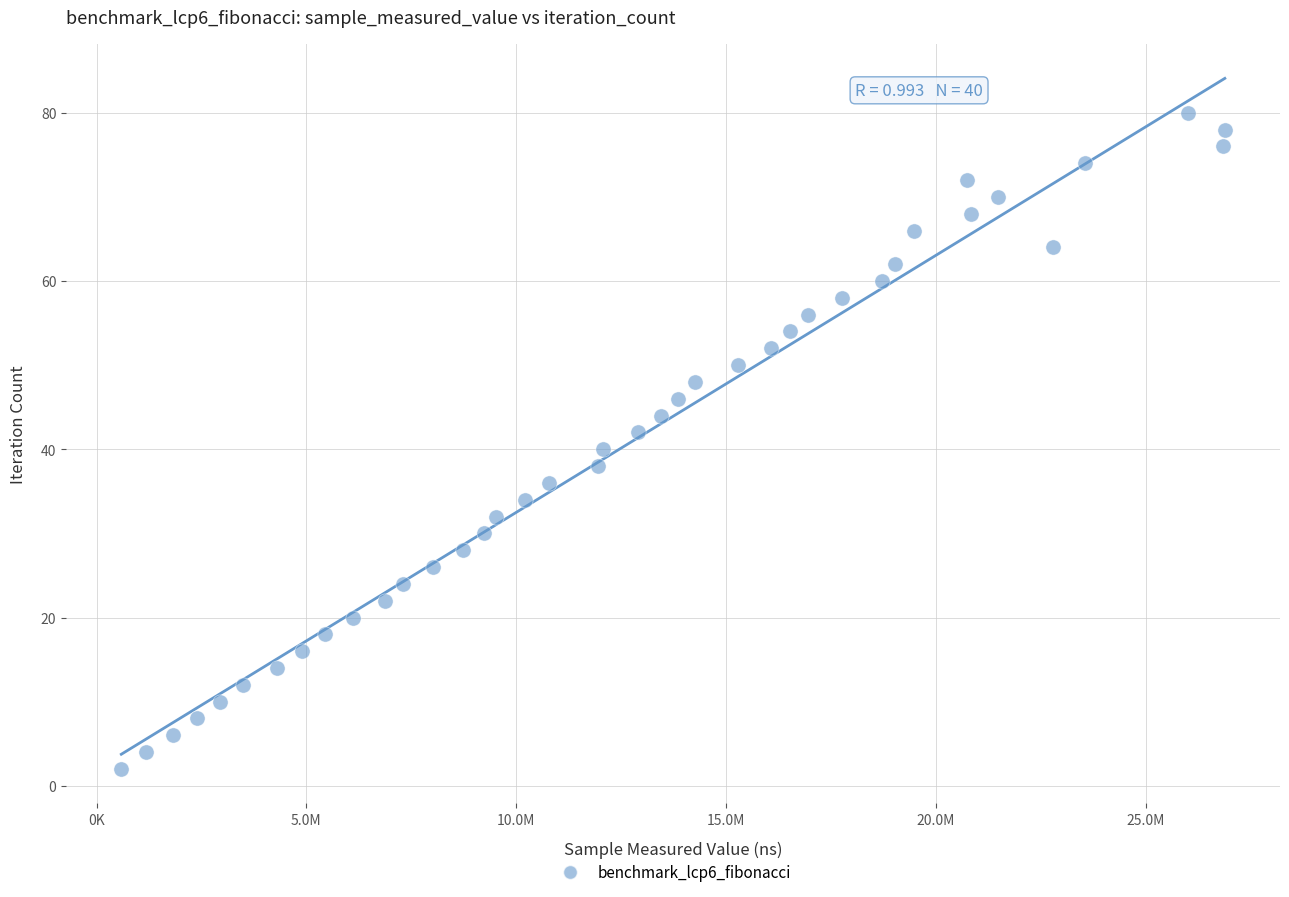

What is the range of X values (max minus min)?

26295568